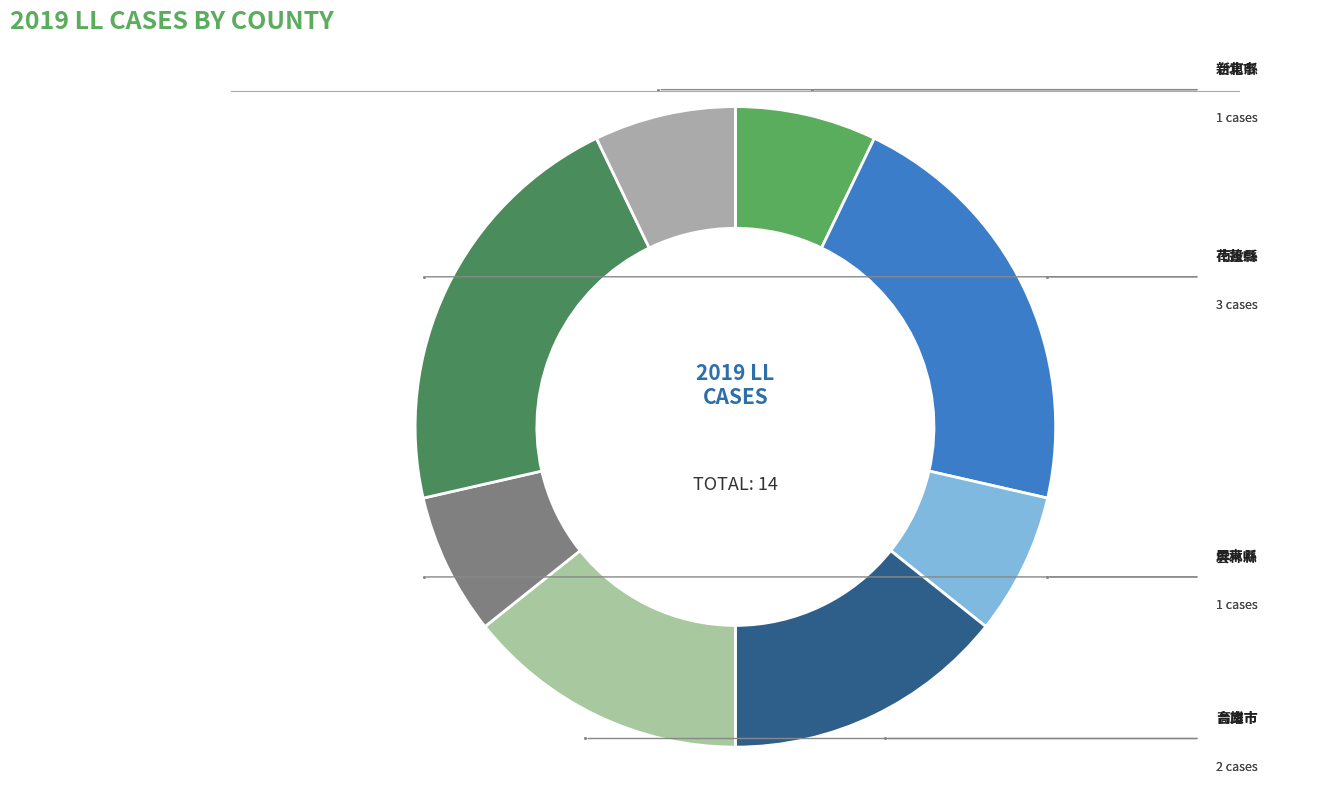

Count the number of slices in the pie.

8